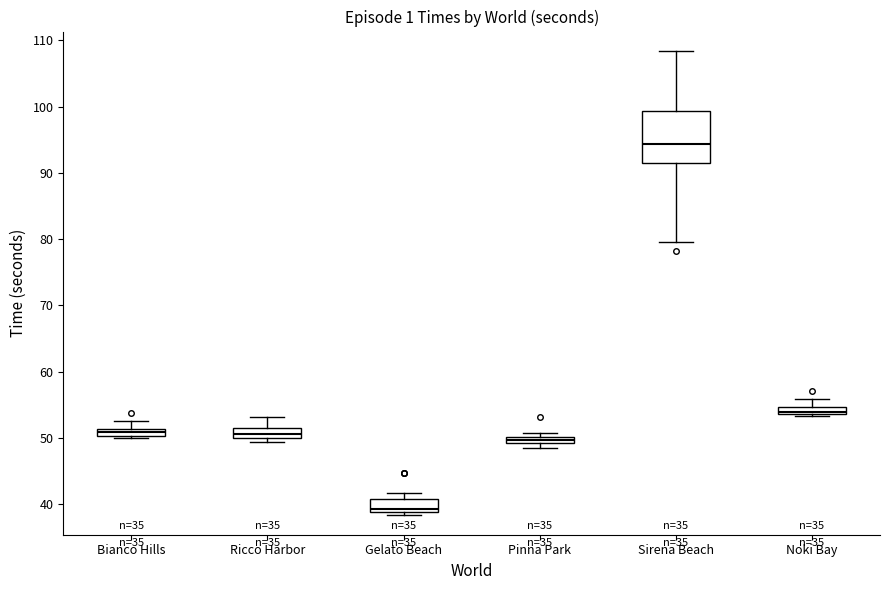

Which box's median line is the highest?

Sirena Beach